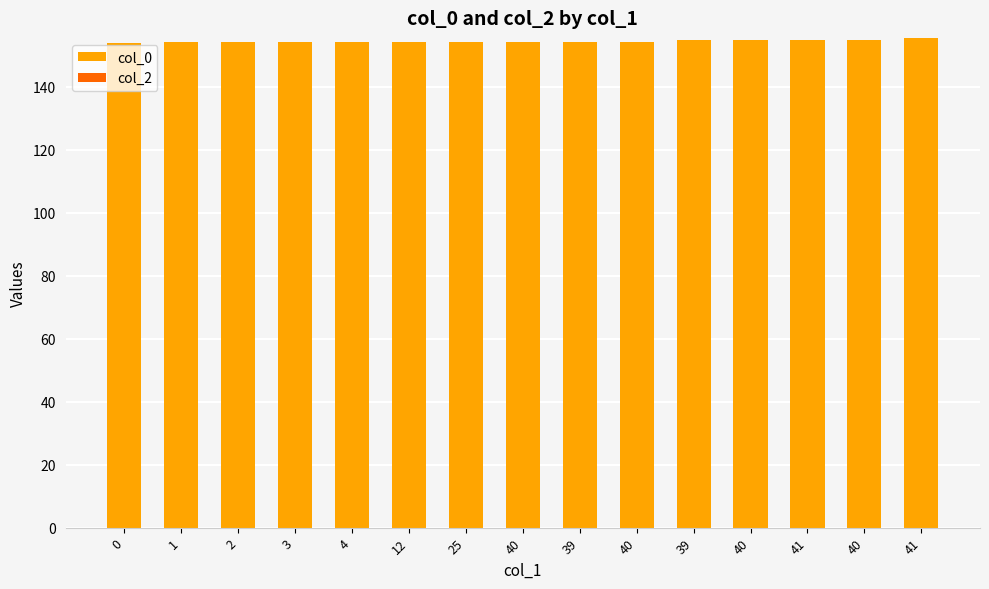

What is the label of the 11th bar from the right?

4